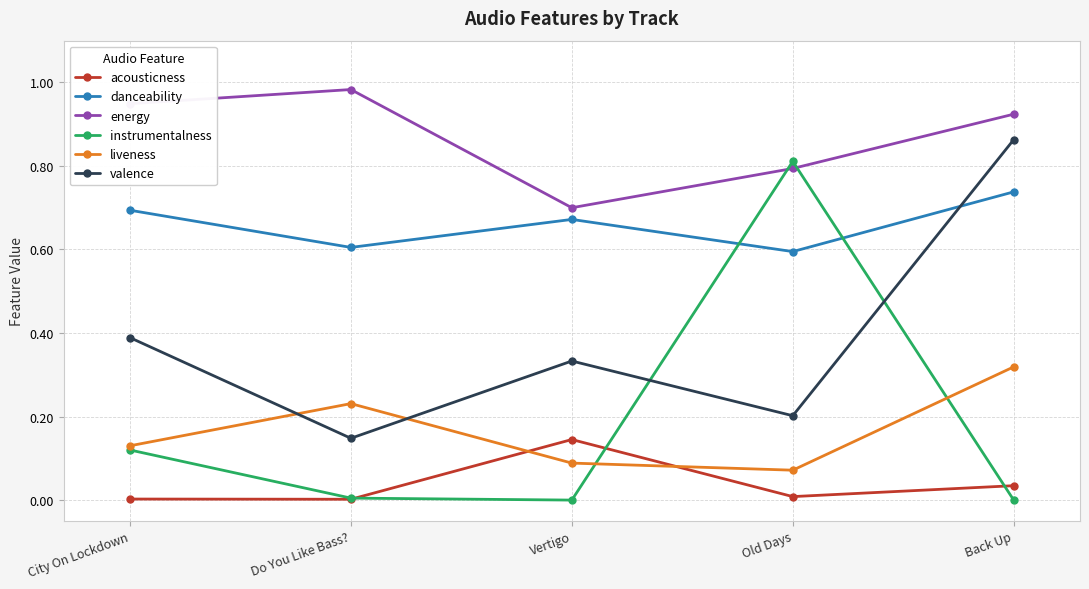

True or false: energy and danceability intersect in this chart.

False